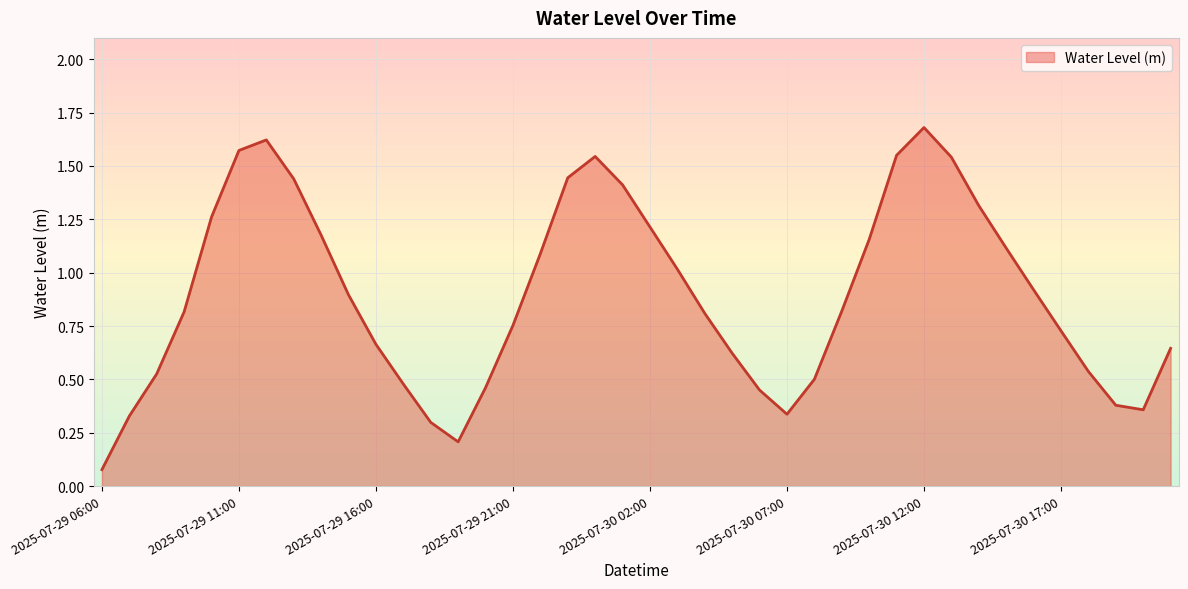

What is the greatest value displayed?

1.7